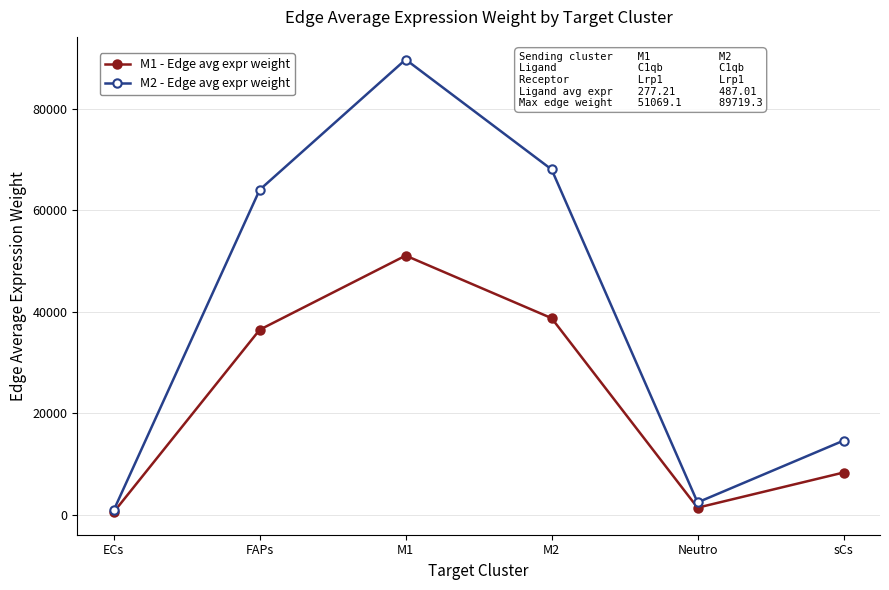

How many categories are shown in the chart?

6